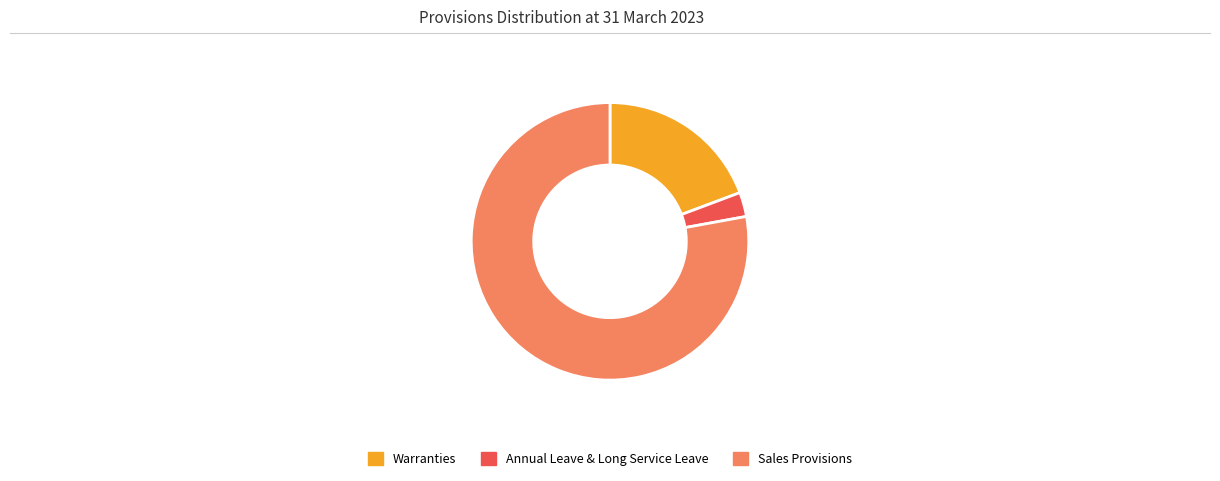

How many segments does this pie chart have?

3